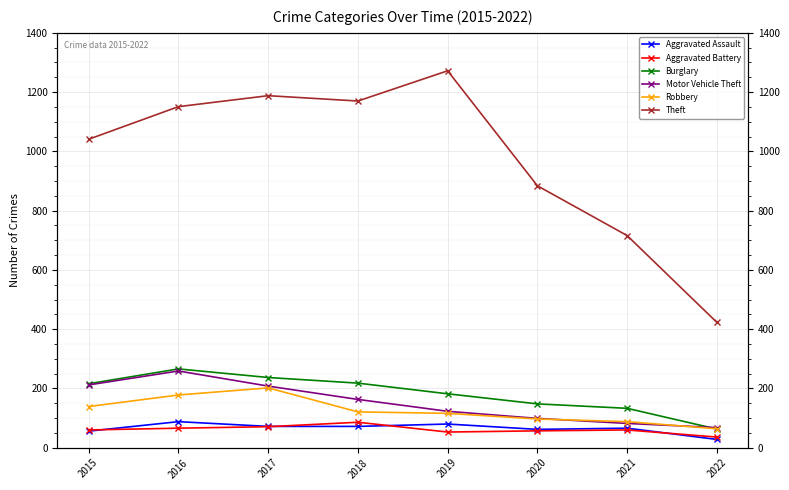

What is the difference between the maximum and second lowest values in the Aggravated Battery series?

33